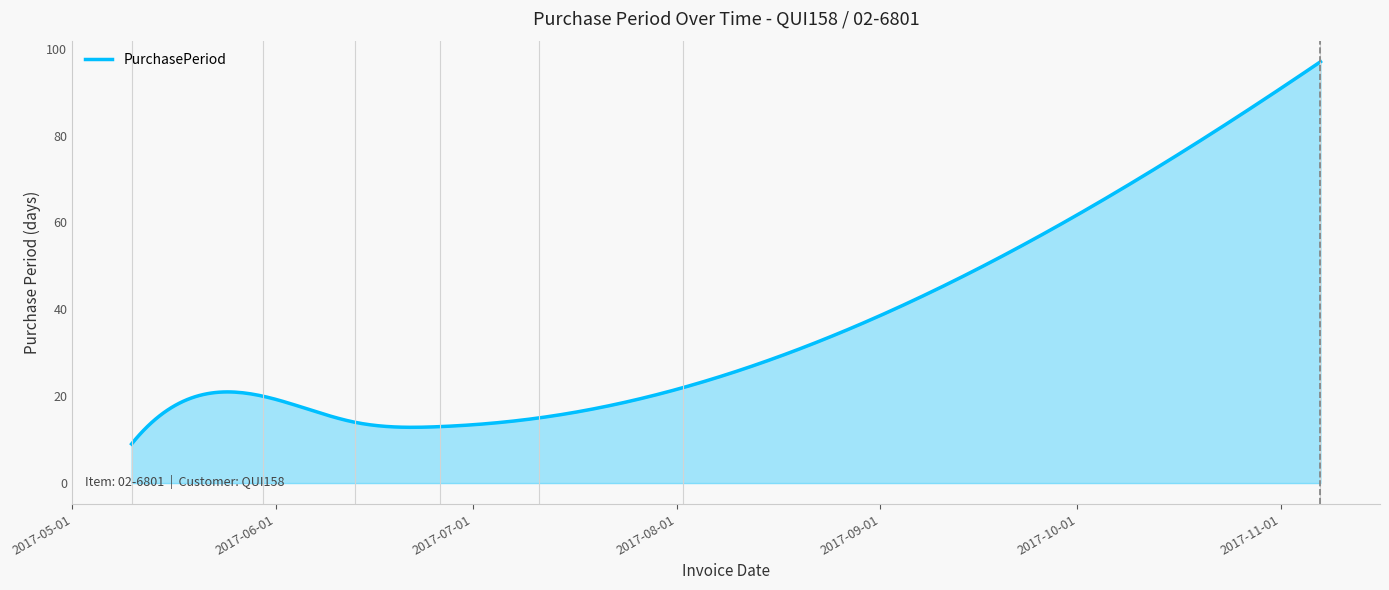

What is the difference between the maximum and minimum values?

88.0